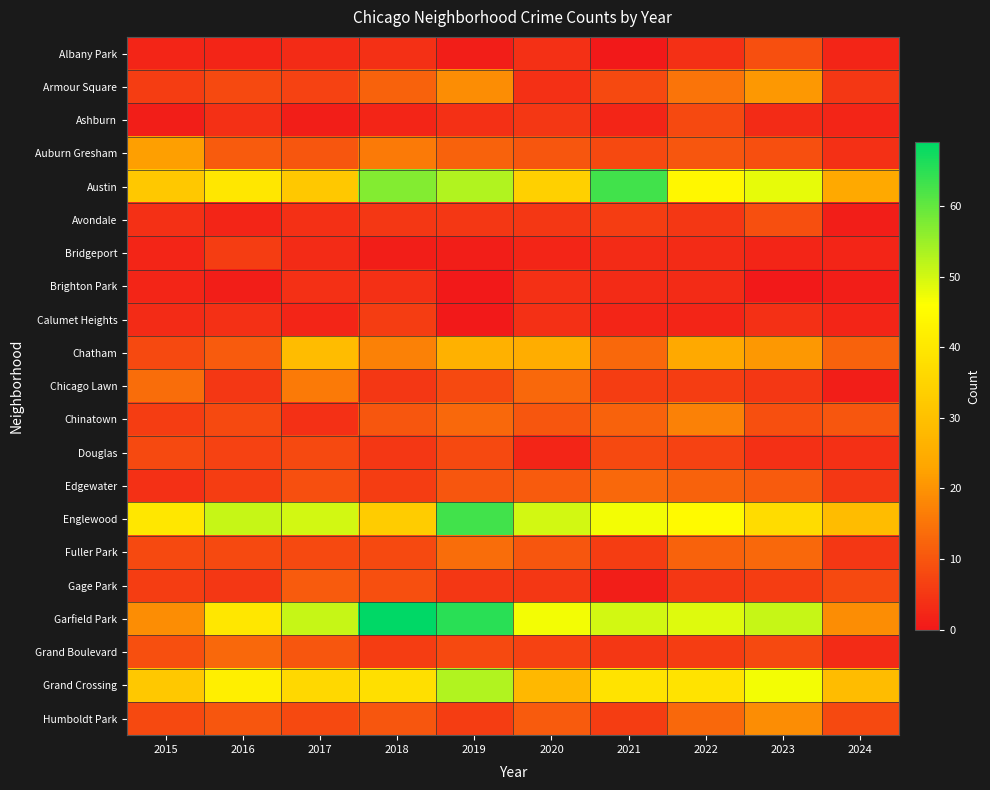

At how many categories does at least one series exceed 49?

7